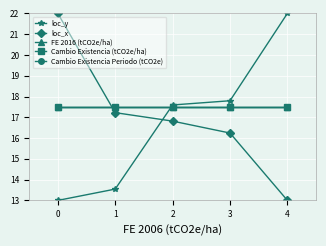

What are all the series names shown in the legend?

loc_y, loc_x, FE 2016 (tCO2e/ha), Cambio Existencia (tCO2e/ha), Cambio Existencia Periodo (tCO2e)